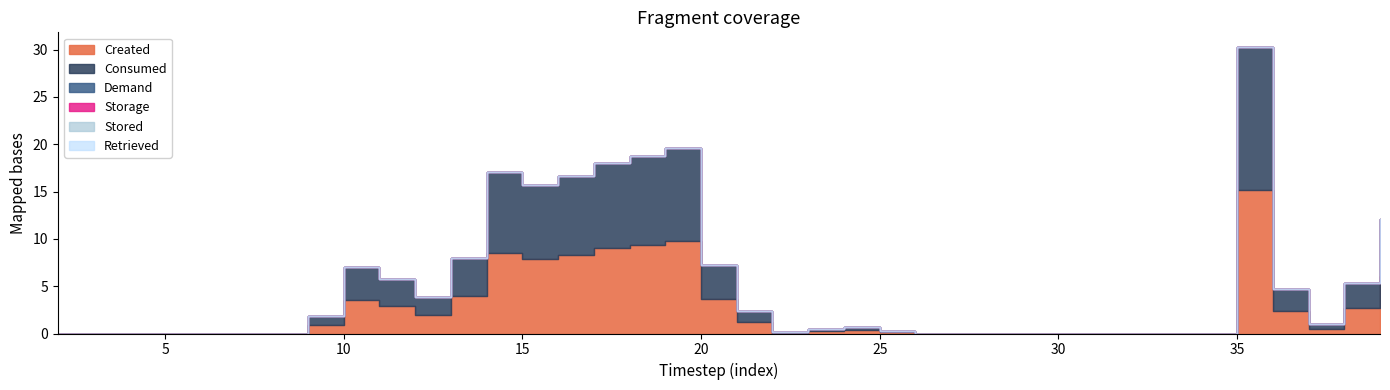

Reading left to right, what are all the values shown in this chart?

Created: 2=0.0	3=0.0	4=0.0	5=0.0	6=0.0	7=0.0	8=0.0	9=0.9	10=3.5	11=2.9	12=1.9	13=4.0	14=8.5	15=7.8	16=8.3	17=9.0	18=9.4	19=9.8	20=3.6	21=1.2	22=0.1	23=0.2	24=0.4	25=0.2	26=0.0	27=0.0	28=0.0	29=0.0	30=0.0	31=0.0	32=0.0	33=0.0	34=0.0	35=15.2	36=2.3	37=0.5	38=2.7	39=6.0
Consumed: 2=0.0	3=0.0	4=0.0	5=0.0	6=0.0	7=0.0	8=0.0	9=0.9	10=3.5	11=2.9	12=1.9	13=4.0	14=8.5	15=7.8	16=8.3	17=9.0	18=9.4	19=9.8	20=3.6	21=1.2	22=0.1	23=0.2	24=0.4	25=0.2	26=0.0	27=0.0	28=0.0	29=0.0	30=0.0	31=0.0	32=0.0	33=0.0	34=0.0	35=15.2	36=2.3	37=0.5	38=2.7	39=6.0
Demand: 2=0.0	3=0.0	4=0.0	5=0.0	6=0.0	7=0.0	8=0.0	9=0.0	10=0.0	11=0.0	12=0.0	13=0.0	14=0.0	15=0.0	16=0.0	17=0.0	18=0.0	19=0.0	20=0.0	21=0.0	22=0.0	23=0.0	24=0.0	25=0.0	26=0.0	27=0.0	28=0.0	29=0.0	30=0.0	31=0.0	32=0.0	33=0.0	34=0.0	35=0.0	36=0.0	37=0.0	38=0.0	39=0.0
Storage: 2=0.0	3=0.0	4=0.0	5=0.0	6=0.0	7=0.0	8=0.0	9=0.0	10=0.0	11=0.0	12=0.0	13=0.0	14=0.0	15=0.0	16=0.0	17=0.0	18=0.0	19=0.0	20=0.0	21=0.0	22=0.0	23=0.0	24=0.0	25=0.0	26=0.0	27=0.0	28=0.0	29=0.0	30=0.0	31=0.0	32=0.0	33=0.0	34=0.0	35=0.0	36=0.0	37=0.0	38=0.0	39=0.0
Stored: 2=0.0	3=0.0	4=0.0	5=0.0	6=0.0	7=0.0	8=0.0	9=0.0	10=0.0	11=0.0	12=0.0	13=0.0	14=0.0	15=0.0	16=0.0	17=0.0	18=0.0	19=0.0	20=0.0	21=0.0	22=0.0	23=0.0	24=0.0	25=0.0	26=0.0	27=0.0	28=0.0	29=0.0	30=0.0	31=0.0	32=0.0	33=0.0	34=0.0	35=0.0	36=0.0	37=0.0	38=0.0	39=0.0
Retrieved: 2=0.0	3=0.0	4=0.0	5=0.0	6=0.0	7=0.0	8=0.0	9=0.0	10=0.0	11=0.0	12=0.0	13=0.0	14=0.0	15=0.0	16=0.0	17=0.0	18=0.0	19=0.0	20=0.0	21=0.0	22=0.0	23=0.0	24=0.0	25=0.0	26=0.0	27=0.0	28=0.0	29=0.0	30=0.0	31=0.0	32=0.0	33=0.0	34=0.0	35=0.0	36=0.0	37=0.0	38=0.0	39=0.0